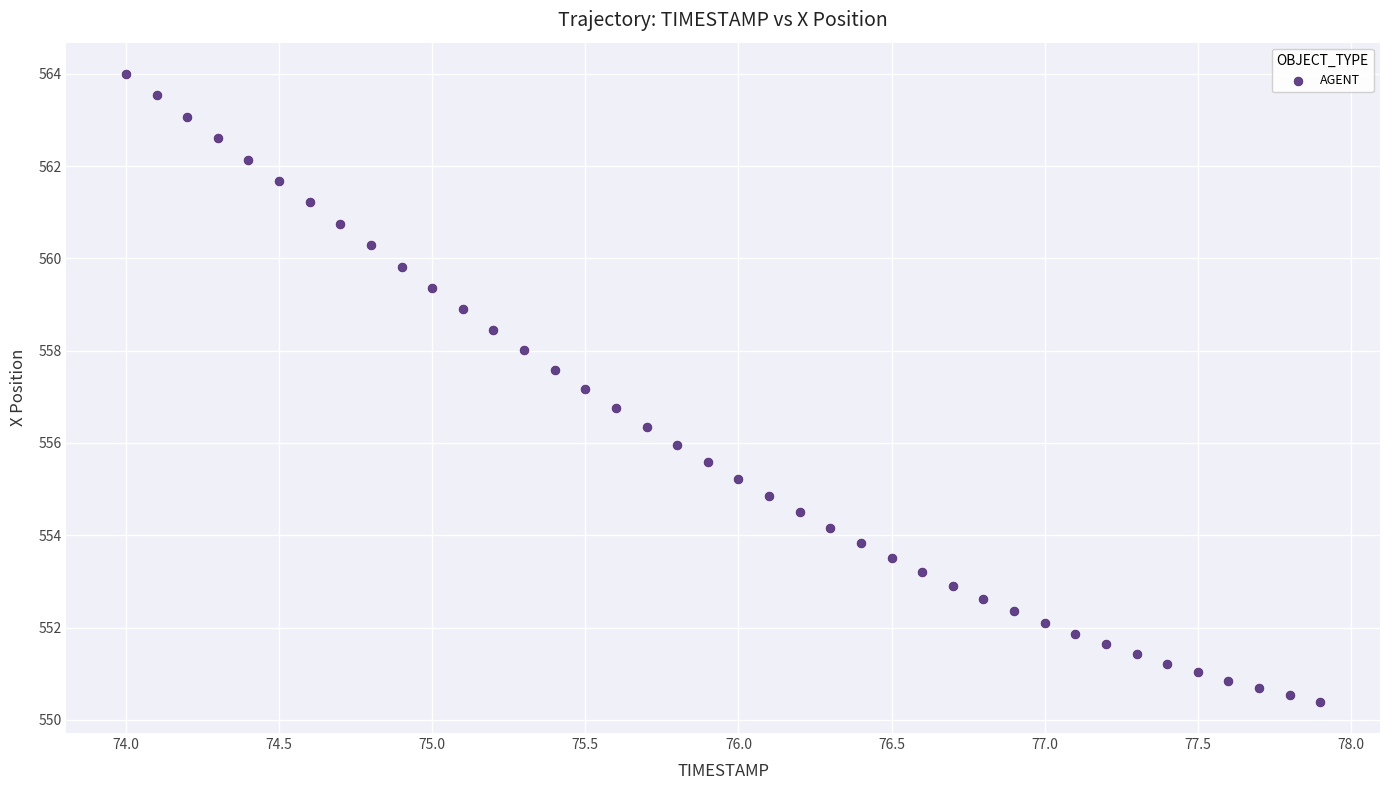

What is the range of Y values (max minus min)?

13.6